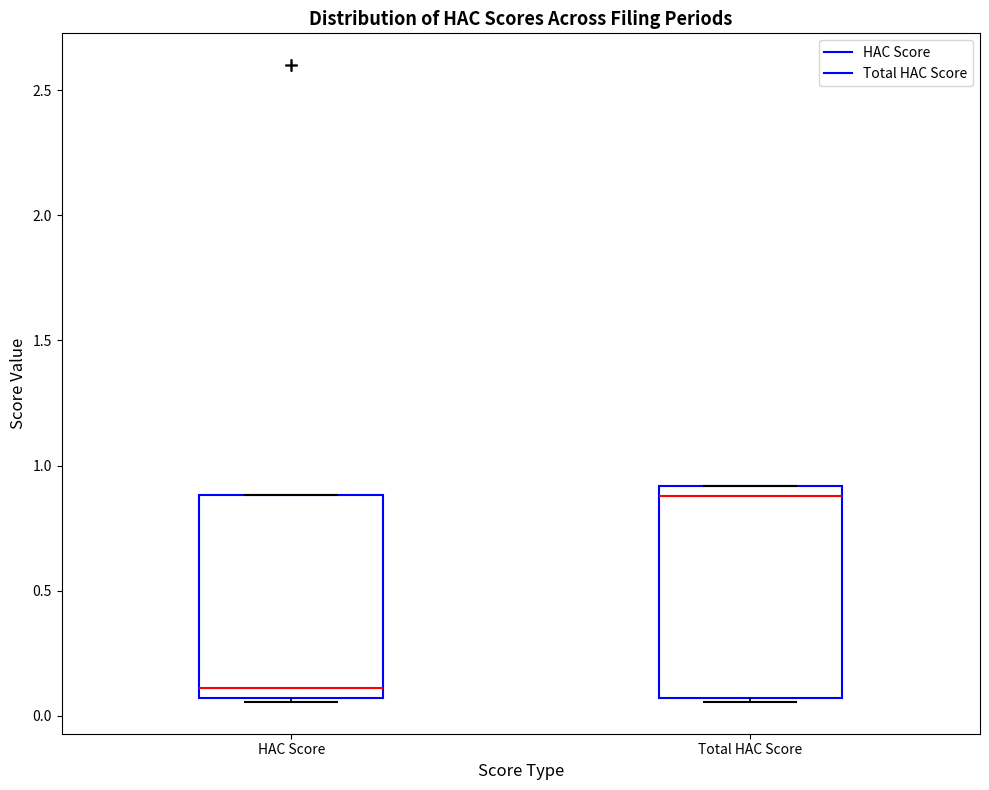

Which box's median line is the highest?

Total HAC Score